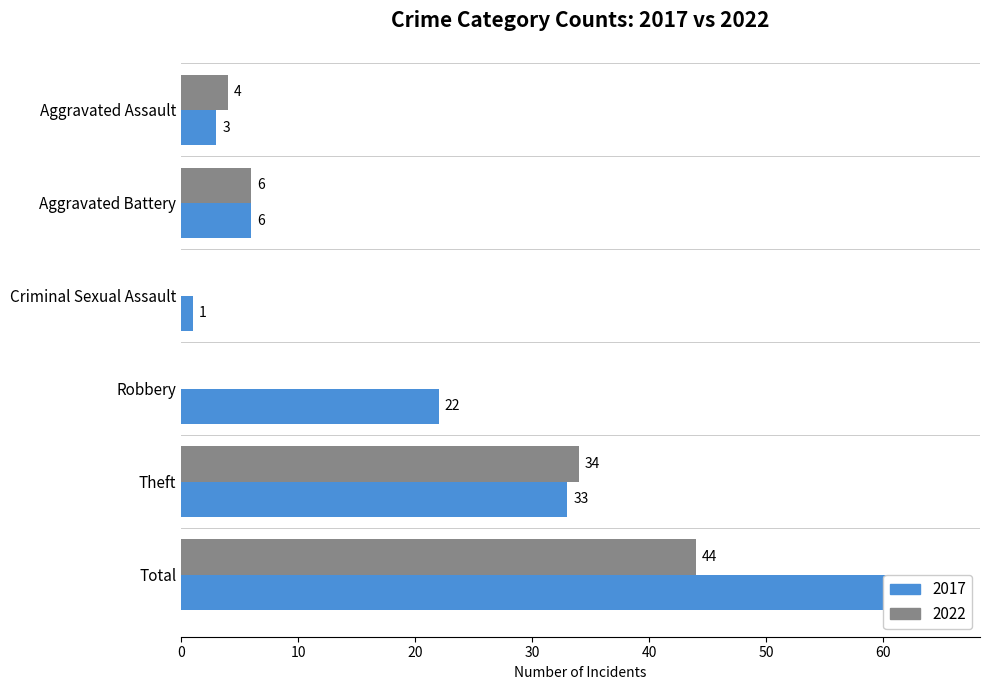

Which series changed the most between Aggravated Assault and Theft?

2017